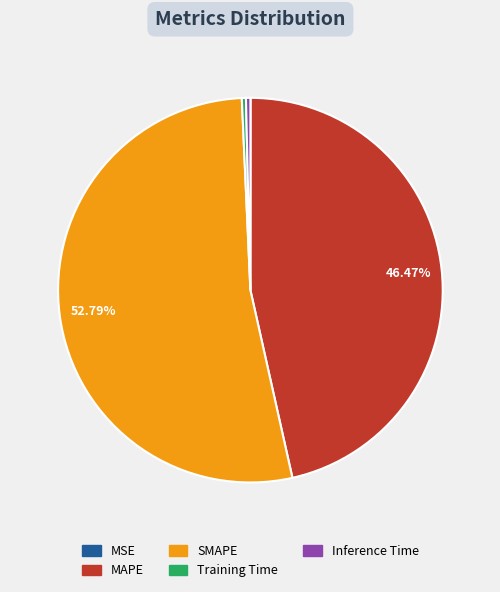

What is the largest slice in the pie chart?

SMAPE